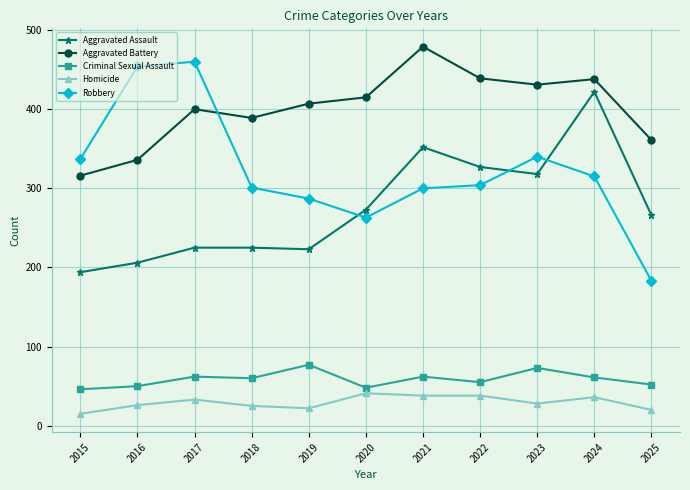

Does the chart display data point markers on the line(s)?

Yes